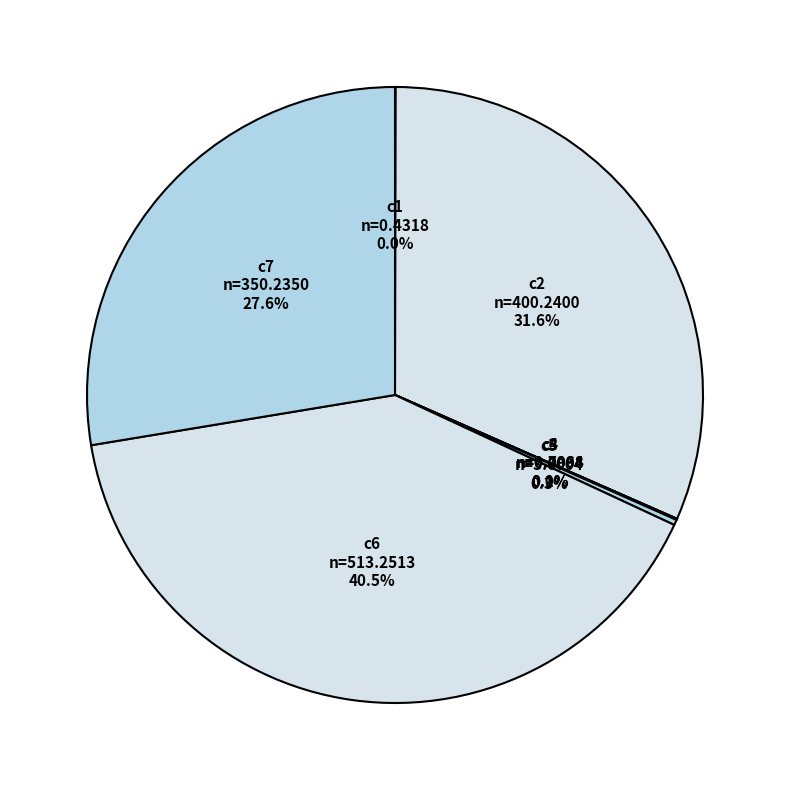

Combined, do c6 and c7 account for over 50%?

Yes